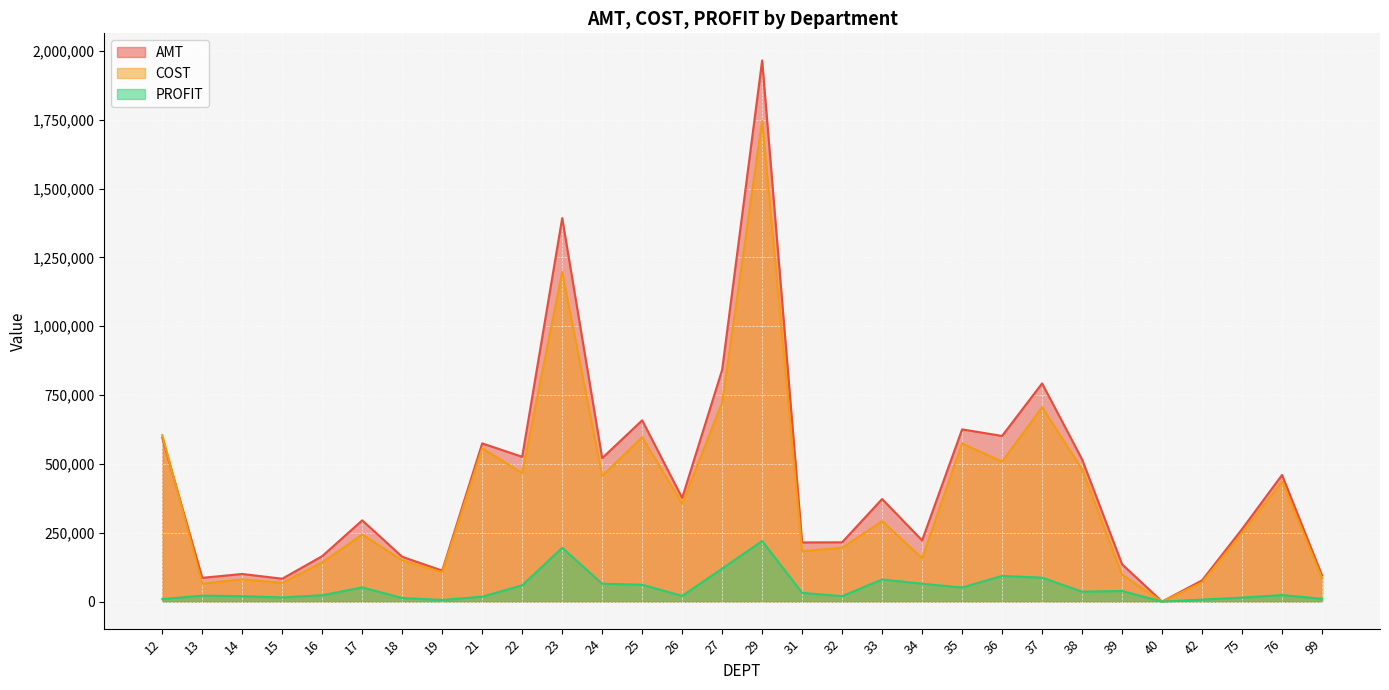

Which series has the largest range (max minus min)?

AMT